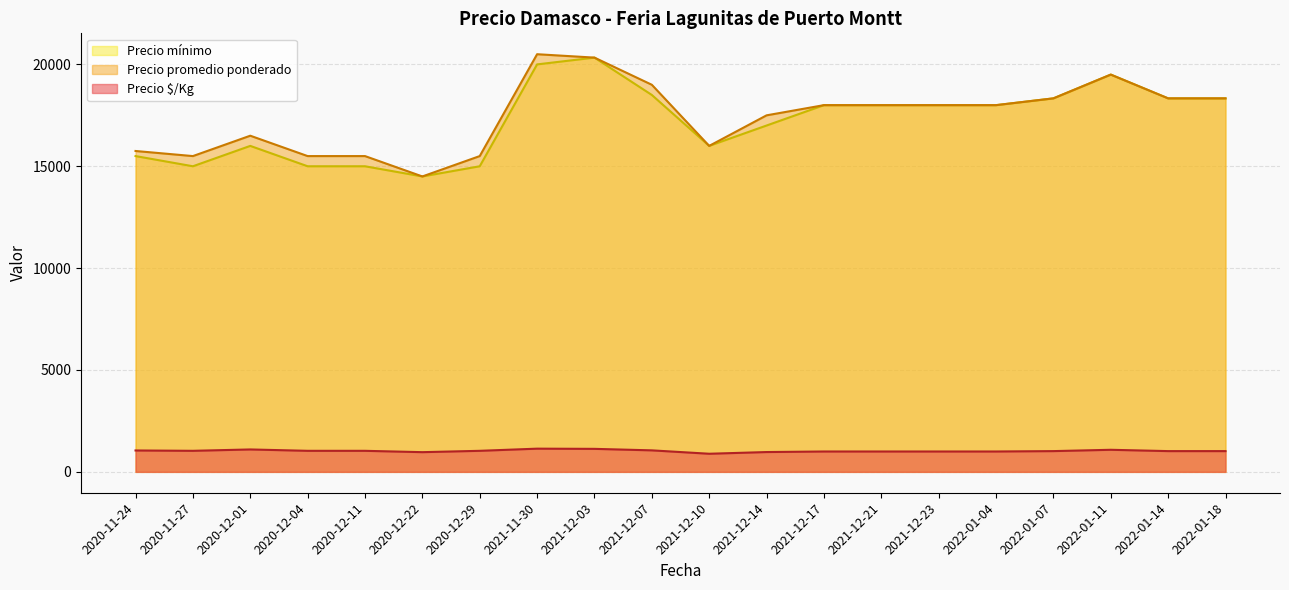

Is the value of Precio promedio ponderado at 2022-01-04 greater than the value of Precio $/Kg at 2021-12-07?

Yes